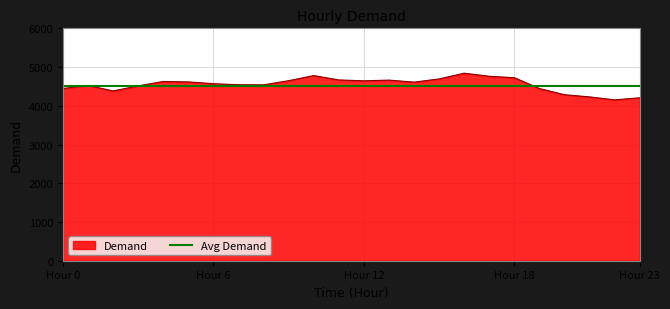

How many lines are shown in the chart?

1